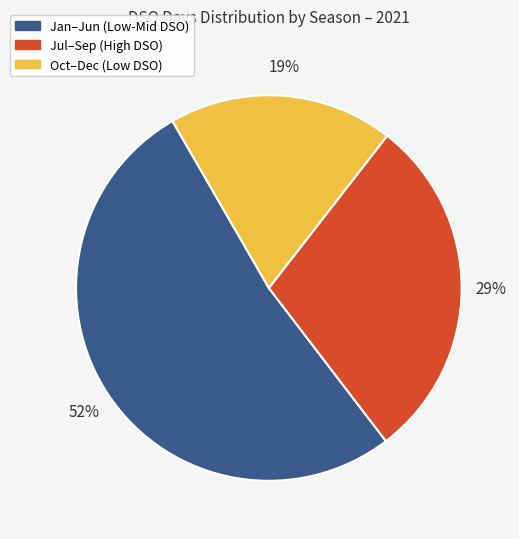

How many slices are in this pie chart?

3